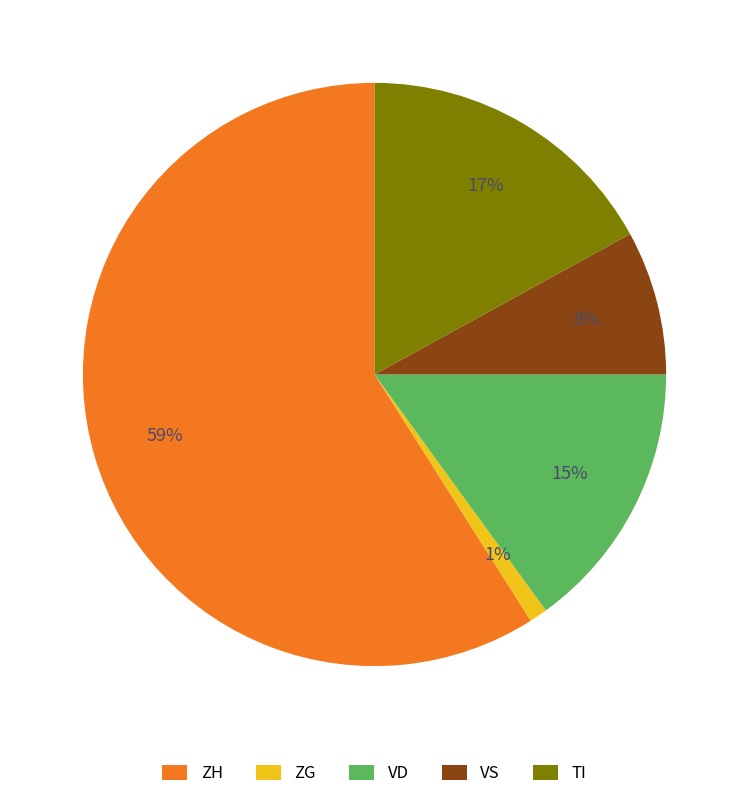

Between VD and VS, which is larger?

VD